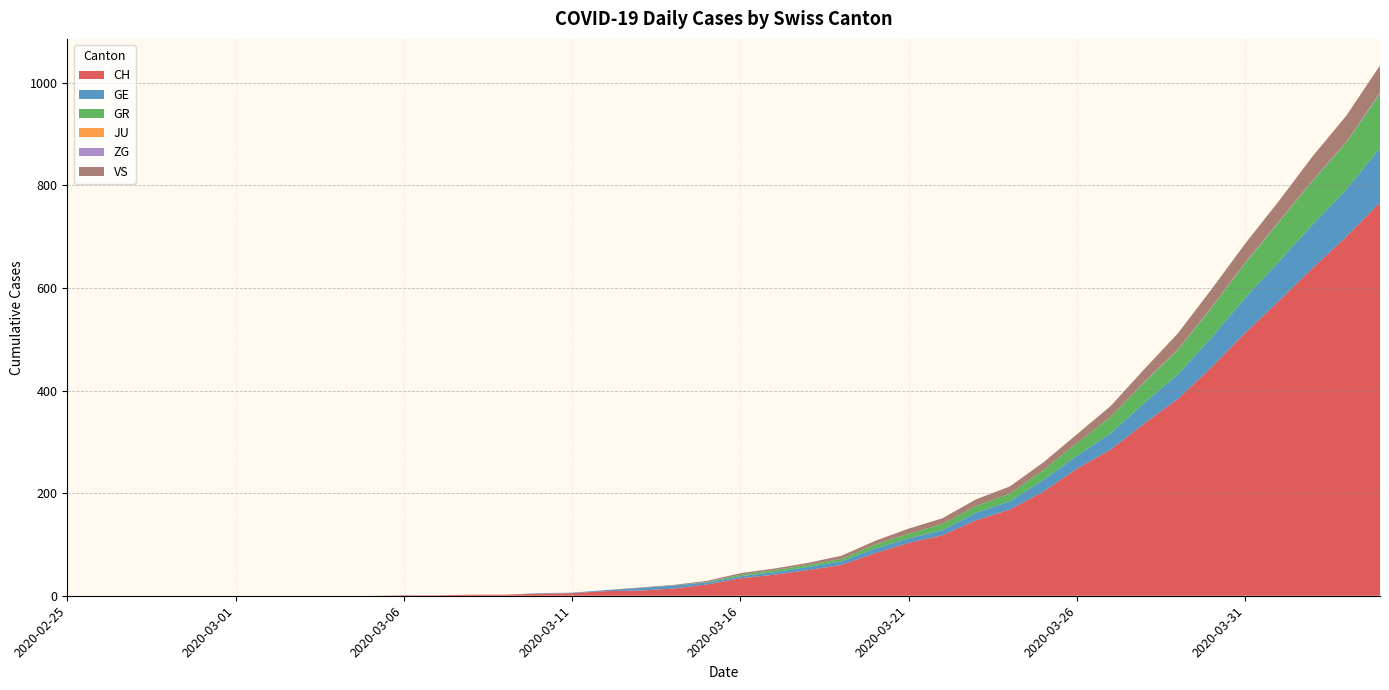

Reading left to right, extract all data points from this chart.

CH: 2020-02-25=0	2020-02-26=0	2020-02-27=0	2020-02-28=0	2020-02-29=0	2020-03-01=0	2020-03-02=0	2020-03-03=0	2020-03-04=0	2020-03-05=0	2020-03-06=1	2020-03-07=1	2020-03-08=2	2020-03-09=2	2020-03-10=4	2020-03-11=5	2020-03-12=9	2020-03-13=10	2020-03-14=14	2020-03-15=22	2020-03-16=34	2020-03-17=41	2020-03-18=50	2020-03-19=60	2020-03-20=83	2020-03-21=103	2020-03-22=118	2020-03-23=147	2020-03-24=168	2020-03-25=203	2020-03-26=248	2020-03-27=285	2020-03-28=336	2020-03-29=384	2020-03-30=446	2020-03-31=513	2020-04-01=575	2020-04-02=639	2020-04-03=700	2020-04-04=767
GE: 2020-02-25=0	2020-02-26=0	2020-02-27=0	2020-02-28=0	2020-02-29=0	2020-03-01=0	2020-03-02=0	2020-03-03=0	2020-03-04=0	2020-03-05=0	2020-03-06=0	2020-03-07=0	2020-03-08=0	2020-03-09=0	2020-03-10=1	2020-03-11=1	2020-03-12=2	2020-03-13=5	2020-03-14=6	2020-03-15=4	2020-03-16=4	2020-03-17=5	2020-03-18=6	2020-03-19=7	2020-03-20=9	2020-03-21=9	2020-03-22=10	2020-03-23=15	2020-03-24=16	2020-03-25=23	2020-03-26=25	2020-03-27=32	2020-03-28=40	2020-03-29=48	2020-03-30=58	2020-03-31=68	2020-04-01=77	2020-04-02=85	2020-04-03=92	2020-04-04=106
GR: 2020-02-25=0	2020-02-26=0	2020-02-27=0	2020-02-28=0	2020-02-29=0	2020-03-01=0	2020-03-02=0	2020-03-03=0	2020-03-04=0	2020-03-05=0	2020-03-06=0	2020-03-07=0	2020-03-08=0	2020-03-09=0	2020-03-10=0	2020-03-11=0	2020-03-12=0	2020-03-13=0	2020-03-14=0	2020-03-15=1	2020-03-16=3	2020-03-17=4	2020-03-18=4	2020-03-19=5	2020-03-20=8	2020-03-21=9	2020-03-22=12	2020-03-23=13	2020-03-24=15	2020-03-25=19	2020-03-26=25	2020-03-27=32	2020-03-28=40	2020-03-29=48	2020-03-30=58	2020-03-31=68	2020-04-01=77	2020-04-02=85	2020-04-03=92	2020-04-04=106
JU: 2020-02-25=0	2020-02-26=0	2020-02-27=0	2020-02-28=0	2020-02-29=0	2020-03-01=0	2020-03-02=0	2020-03-03=0	2020-03-04=0	2020-03-05=0	2020-03-06=0	2020-03-07=0	2020-03-08=0	2020-03-09=0	2020-03-10=0	2020-03-11=0	2020-03-12=0	2020-03-13=0	2020-03-14=0	2020-03-15=0	2020-03-16=0	2020-03-17=0	2020-03-18=0	2020-03-19=0	2020-03-20=0	2020-03-21=0	2020-03-22=0	2020-03-23=0	2020-03-24=0	2020-03-25=0	2020-03-26=0	2020-03-27=0	2020-03-28=0	2020-03-29=0	2020-03-30=0	2020-03-31=0	2020-04-01=0	2020-04-02=0	2020-04-03=0	2020-04-04=0
ZG: 2020-02-25=0	2020-02-26=0	2020-02-27=0	2020-02-28=0	2020-02-29=0	2020-03-01=0	2020-03-02=0	2020-03-03=0	2020-03-04=0	2020-03-05=0	2020-03-06=0	2020-03-07=0	2020-03-08=0	2020-03-09=0	2020-03-10=0	2020-03-11=0	2020-03-12=0	2020-03-13=0	2020-03-14=0	2020-03-15=0	2020-03-16=0	2020-03-17=0	2020-03-18=0	2020-03-19=0	2020-03-20=0	2020-03-21=0	2020-03-22=0	2020-03-23=0	2020-03-24=0	2020-03-25=0	2020-03-26=0	2020-03-27=0	2020-03-28=1	2020-03-29=1	2020-03-30=1	2020-03-31=1	2020-04-01=1	2020-04-02=1	2020-04-03=1	2020-04-04=2
VS: 2020-02-25=0	2020-02-26=0	2020-02-27=0	2020-02-28=0	2020-02-29=0	2020-03-01=0	2020-03-02=0	2020-03-03=0	2020-03-04=0	2020-03-05=0	2020-03-06=0	2020-03-07=0	2020-03-08=0	2020-03-09=0	2020-03-10=0	2020-03-11=0	2020-03-12=0	2020-03-13=1	2020-03-14=1	2020-03-15=2	2020-03-16=3	2020-03-17=3	2020-03-18=4	2020-03-19=6	2020-03-20=7	2020-03-21=10	2020-03-22=11	2020-03-23=13	2020-03-24=14	2020-03-25=15	2020-03-26=17	2020-03-27=21	2020-03-28=25	2020-03-29=31	2020-03-30=35	2020-03-31=37	2020-04-01=40	2020-04-02=47	2020-04-03=51	2020-04-04=53